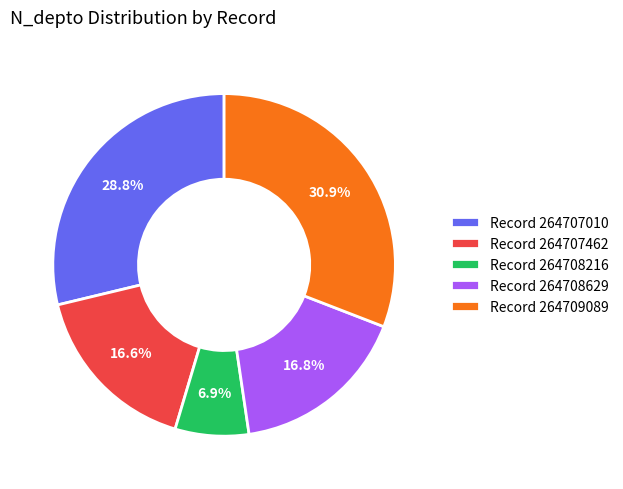

Is the sum of Record 264709089 and Record 264707462 greater than half?

No